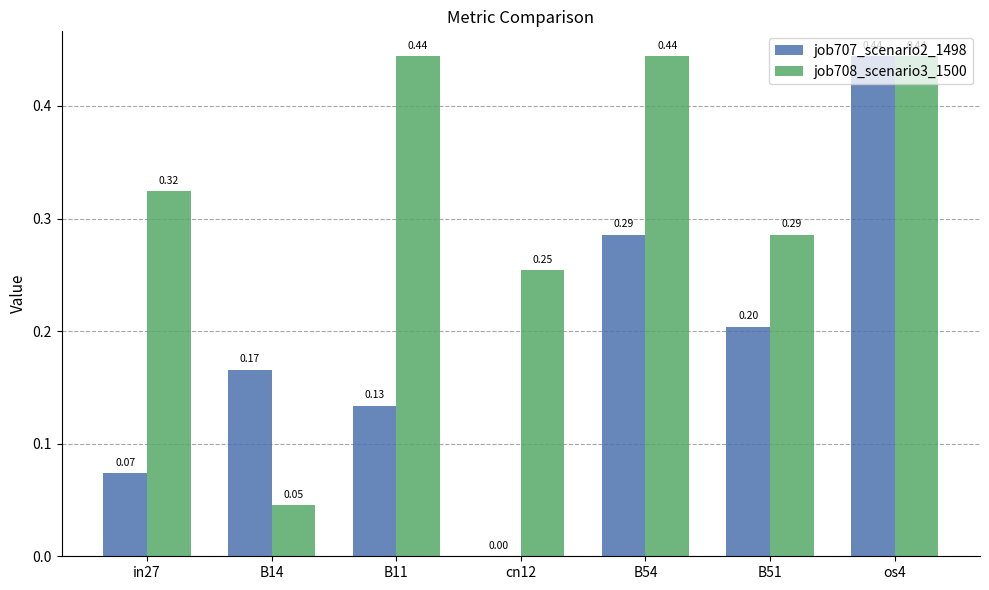

What is the sum of the job708_scenario3_1500 values at B54 and os4?

0.9